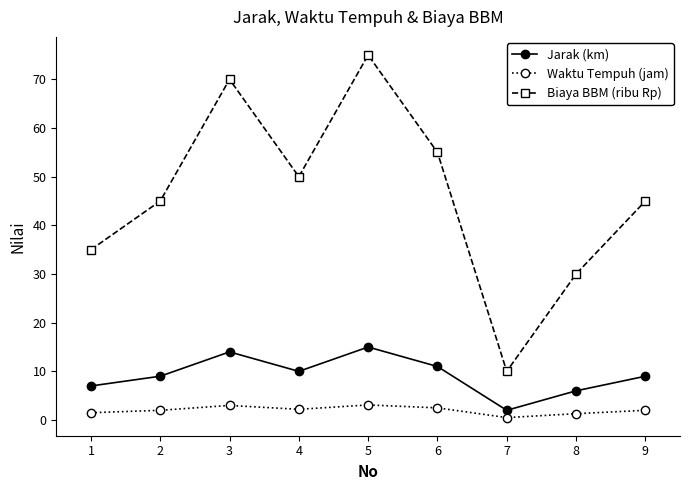

List the series in order of their peak value, highest first.

Biaya BBM (ribu Rp), Jarak (km), Waktu Tempuh (jam)